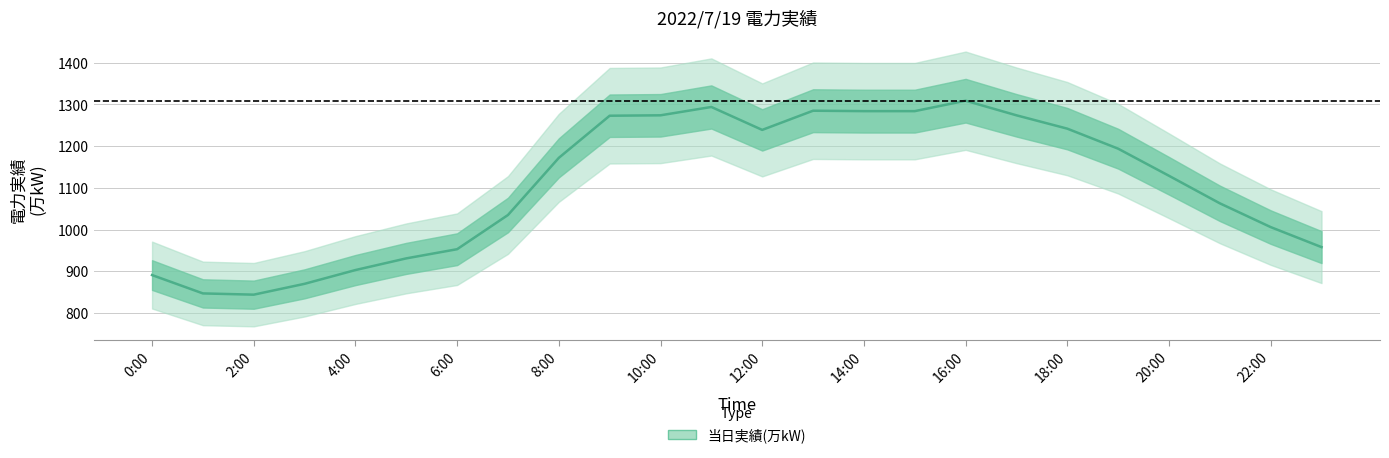

True or false: the data shows 571 at 14:00.

False